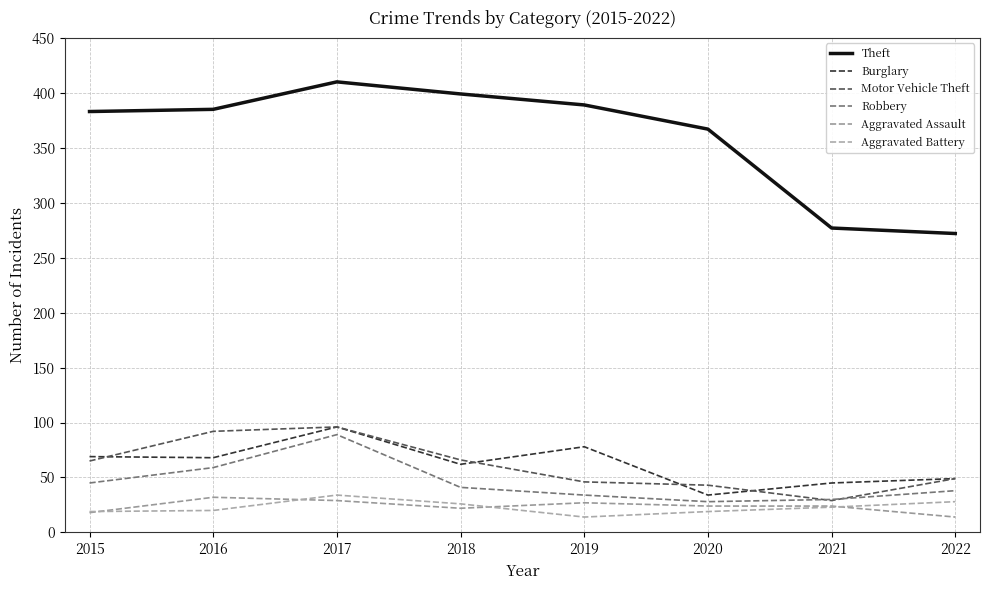

What is the value of the Aggravated Battery point at the 6th from the left?

19